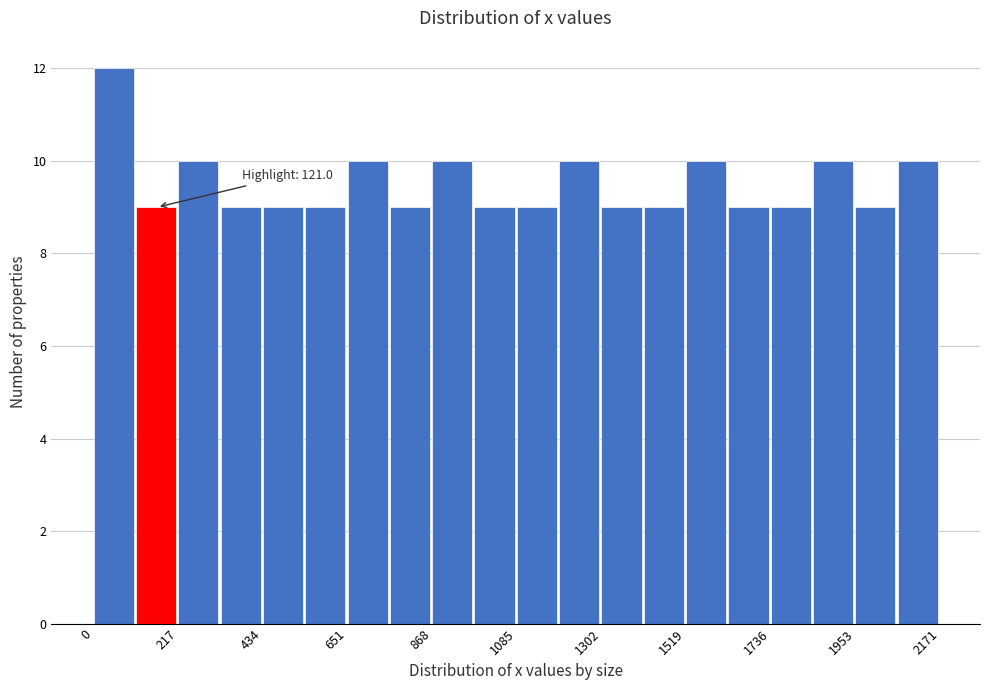

Around what value on the x-axis is the tallest bar? Give the approximate position of its centre, as read against the axis.

50